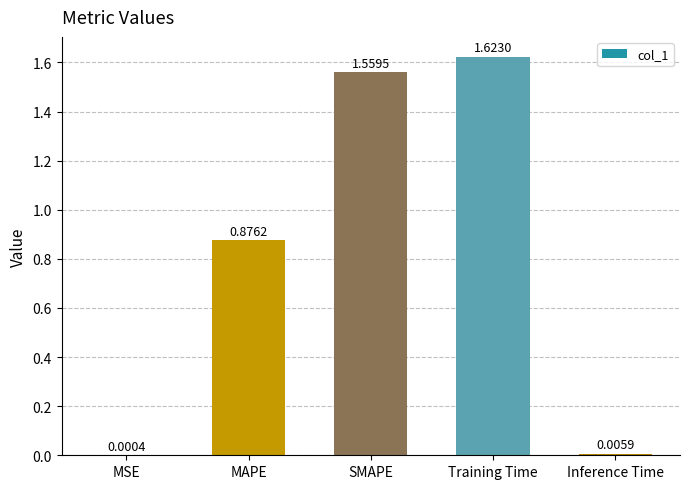

Are the bars horizontal?

No